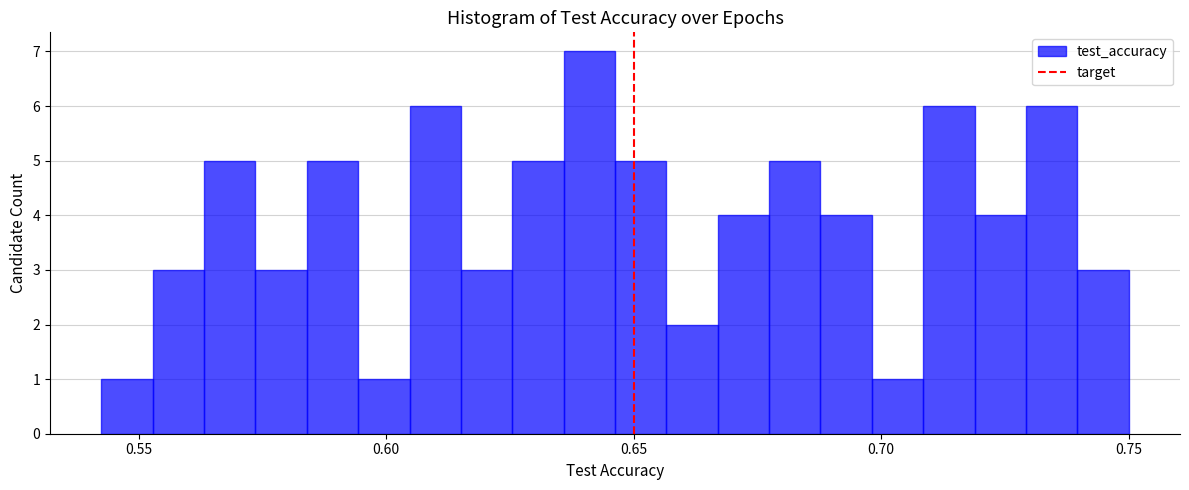

Read against the x-axis, roughly where is the centre of the tallest bar?

0.640